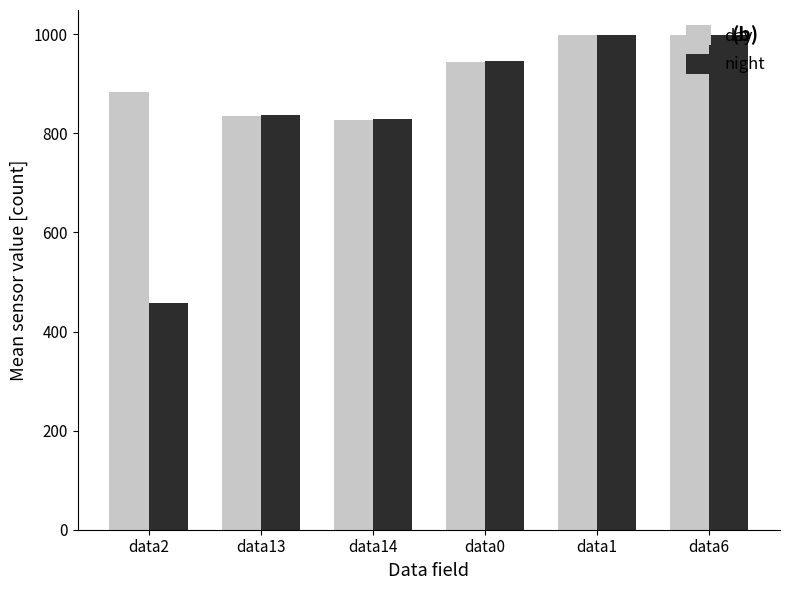

Reading left to right, list all the values displayed in this chart.

day: data2=883	data13=836	data14=826	data0=945	data1=998	data6=998
night: data2=457	data13=838	data14=828	data0=947	data1=999	data6=999